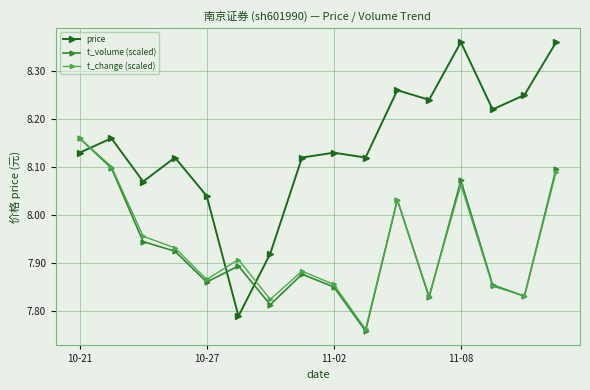

Which series has the largest range (max minus min)?

price